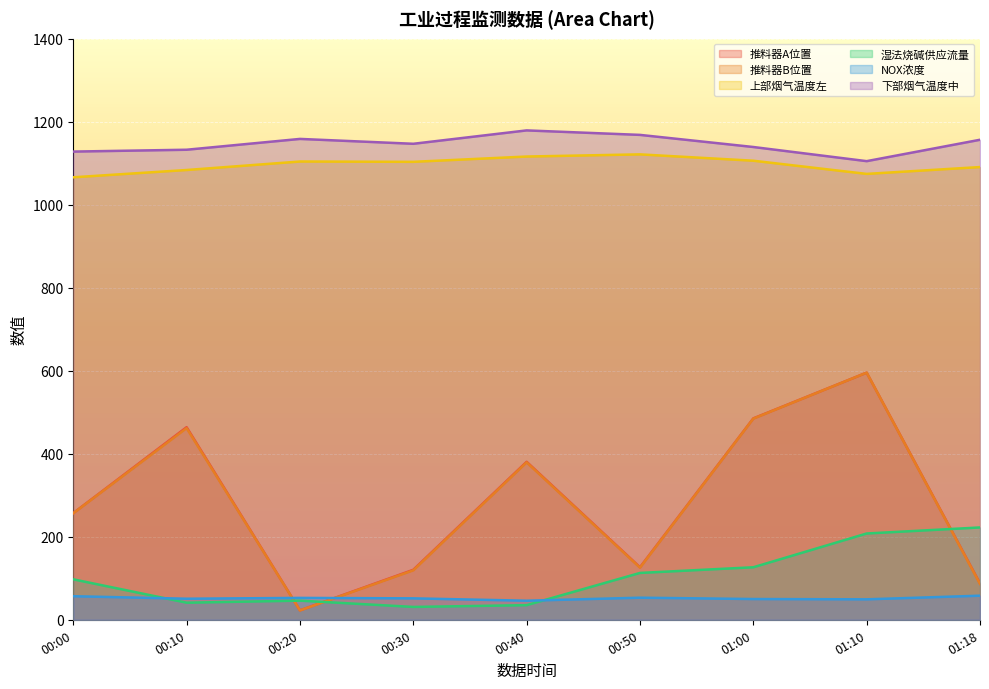

True or false: NOX浓度 and 上部烟气温度左 intersect in this chart.

False